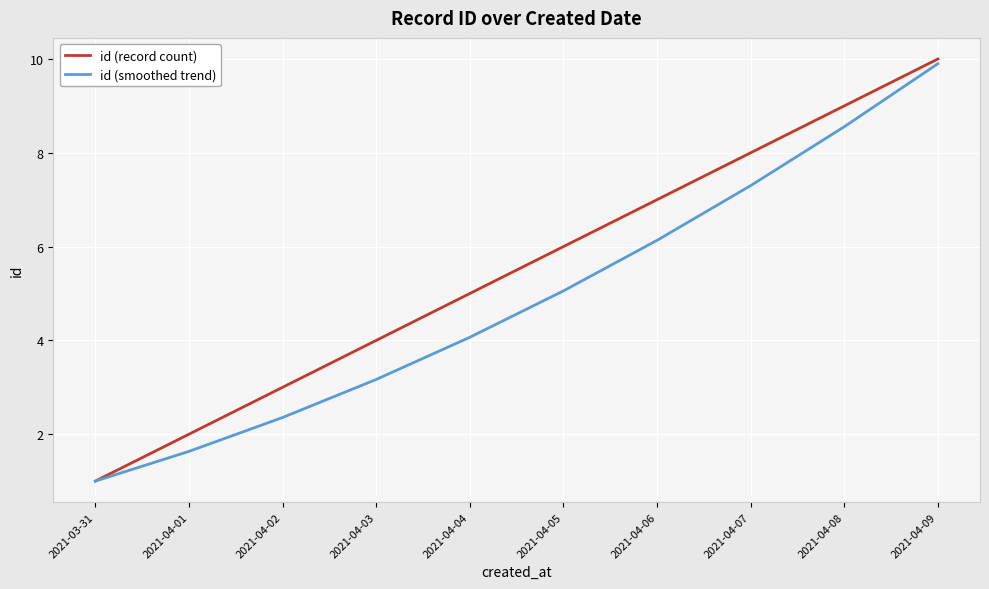

True or false: id (smoothed trend) has a value of 1.0 at 2021-03-31.

True